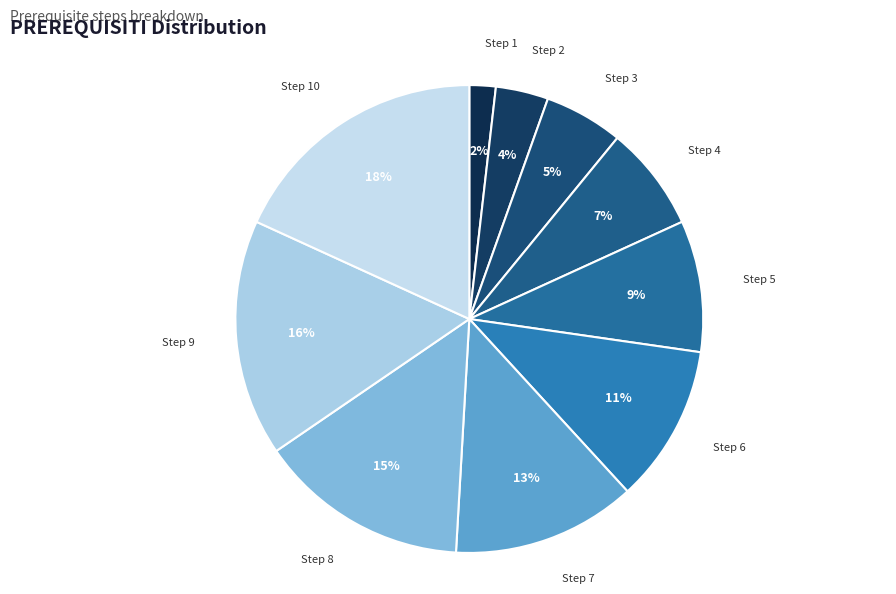

Is it true that Step 2 is 4% of the pie?

True